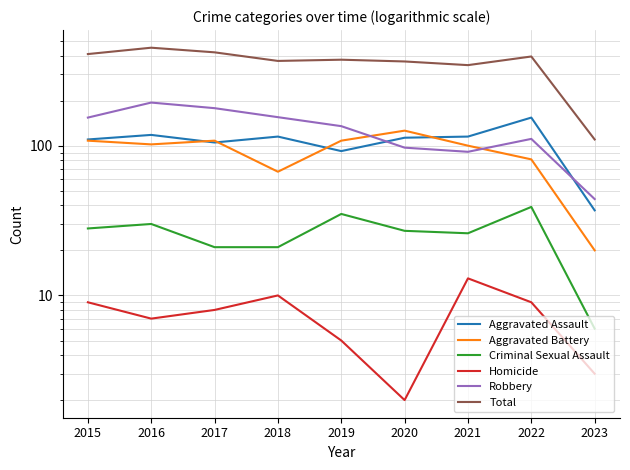

Which series has the widest spread of values?

Total